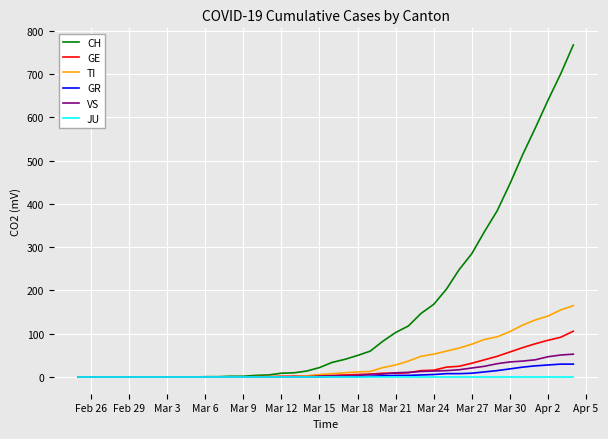

What is the greatest value displayed?

767